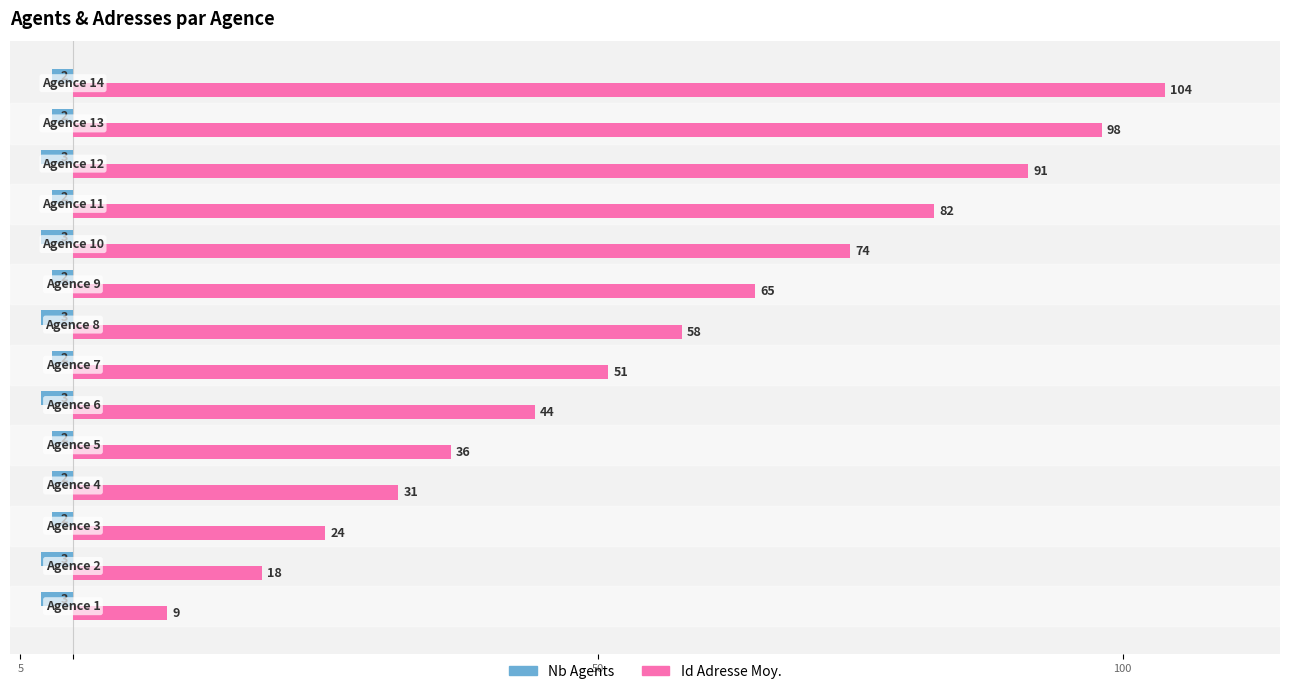

Reading left to right, extract all data points from this chart.

Nb Agents: -3	-3	-2	-2	-2	-3	-2	-3	-2	-3	-2	-3	-2	-2
Id Adresse Moy.: 9	18	24	31	36	44	51	58	65	74	82	91	98	104